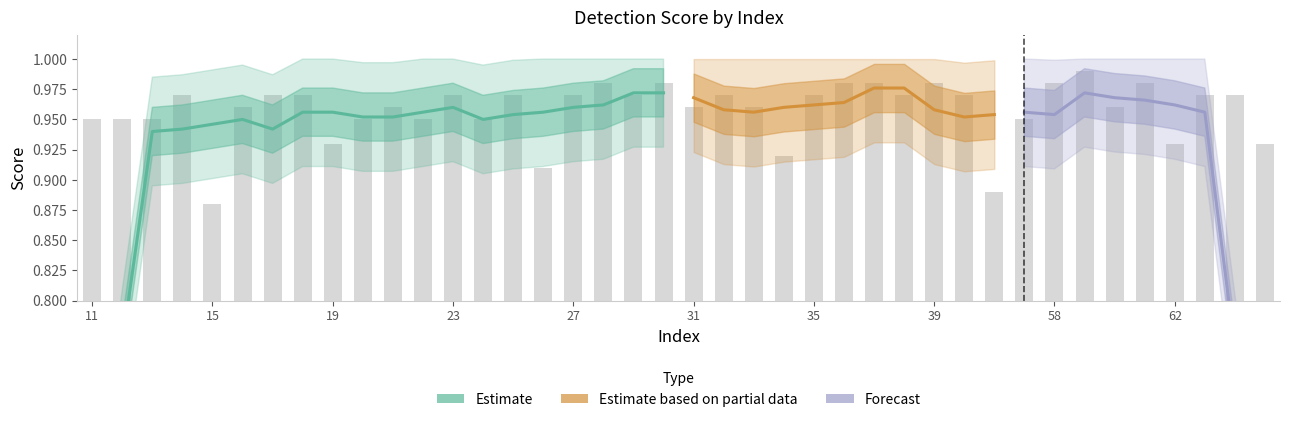

What is the approximate value at 13?

0.9